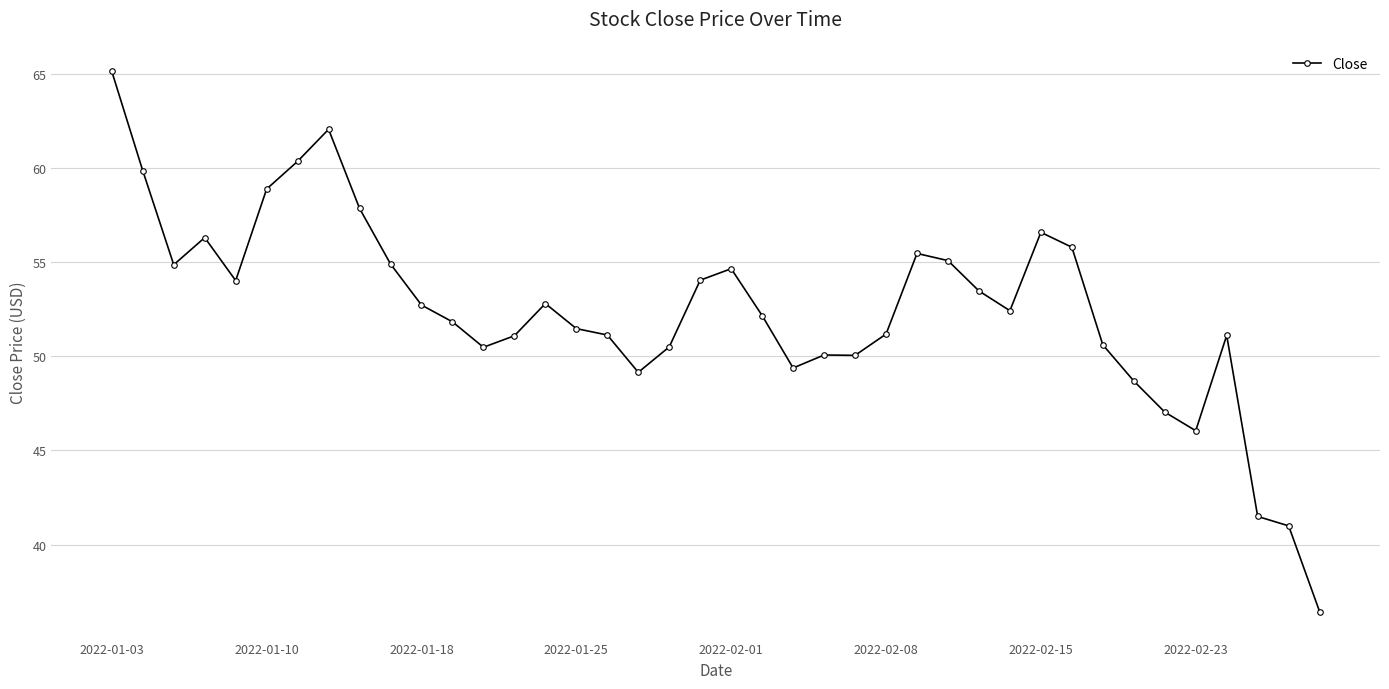

True or false: the data has more than 0 interior local peaks.

True